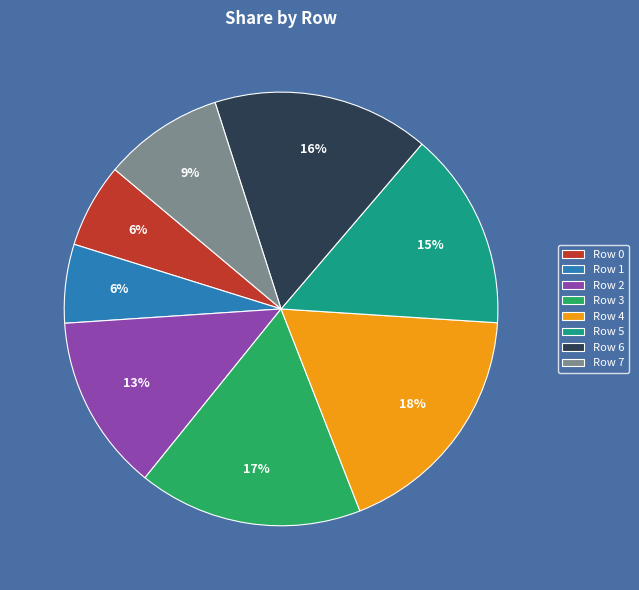

What percentage is the Row 4 slice, to the nearest percent?

18%